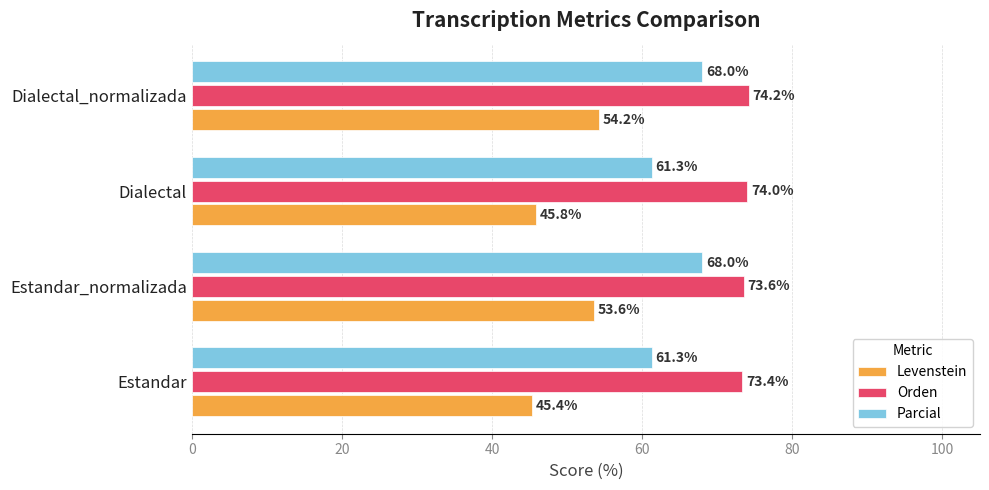

What is the difference between the second highest and minimum values in the Levenstein series?

8.2